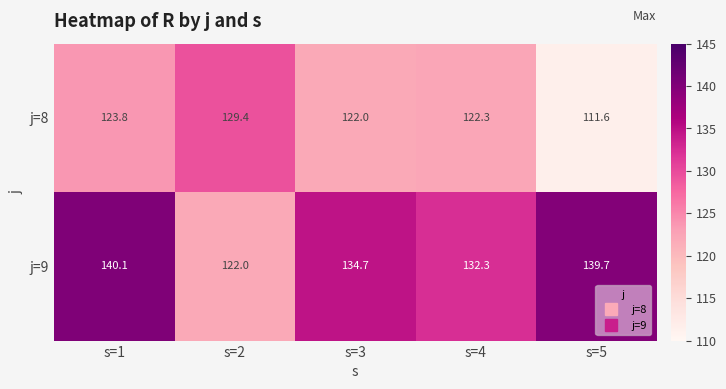

What is the total value across all series at s=4?

254.6